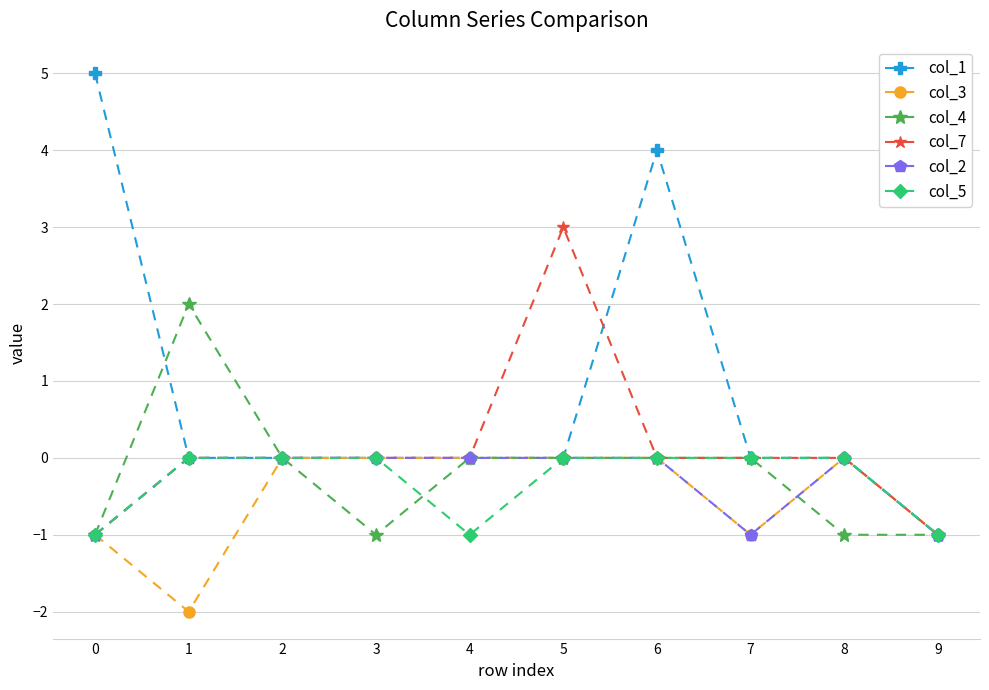

What is the greatest value displayed?

5